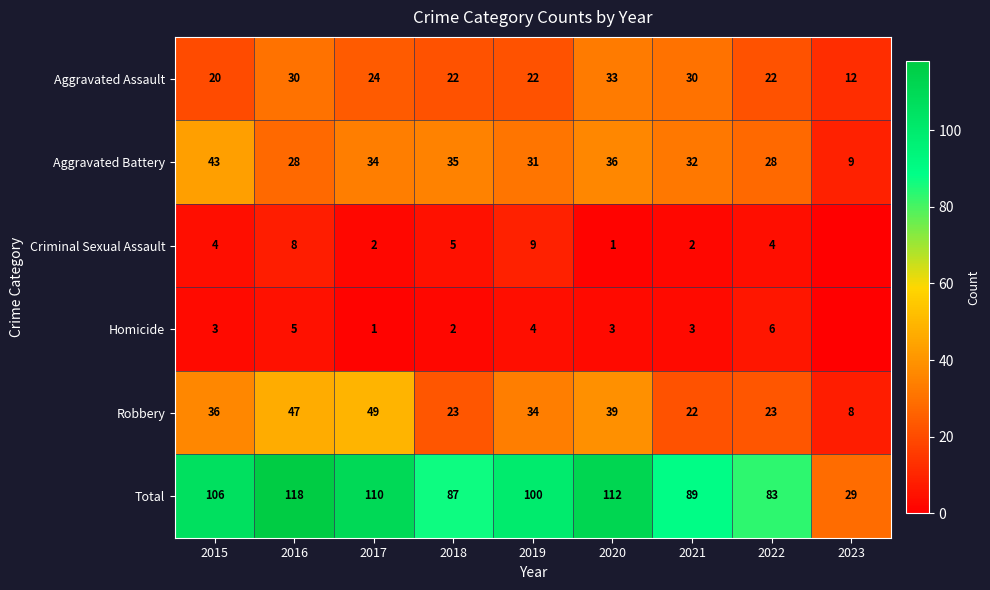

True or false: Aggravated Assault has a value of 8 at 2019.

False